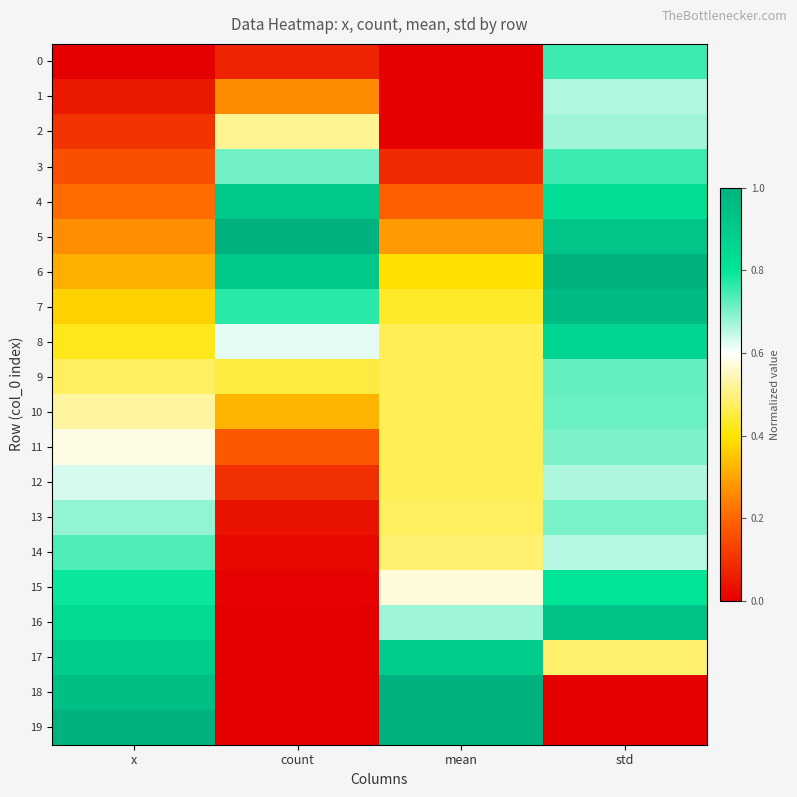

How many categories are shown in the chart?

4